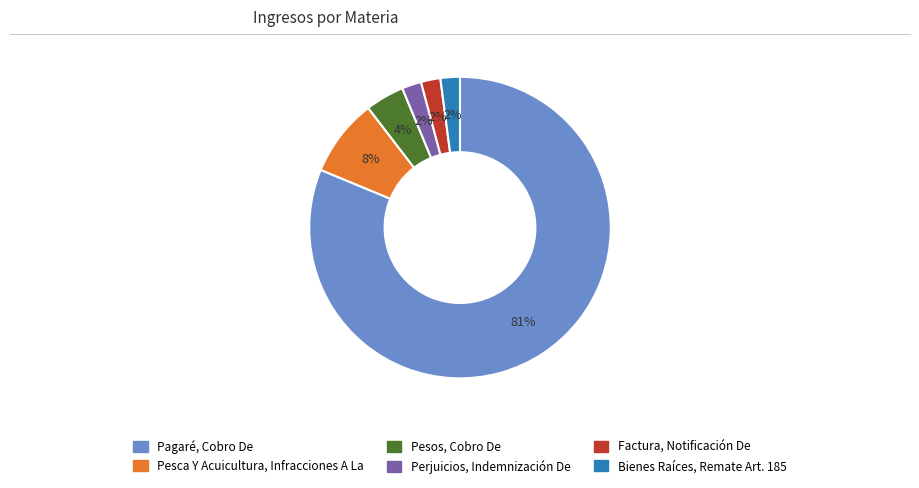

To the nearest percent, what is the difference between the Pesca Y Acuicultura, Infracciones A La and Pesos, Cobro De slice percentages?

4%